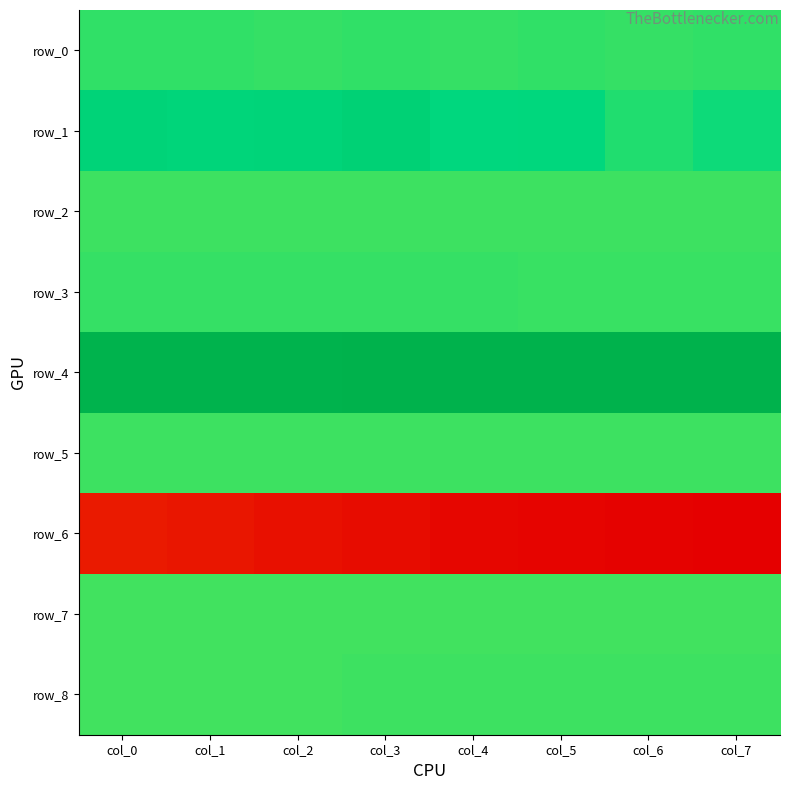

At how many categories does at least one series exceed 0?

8